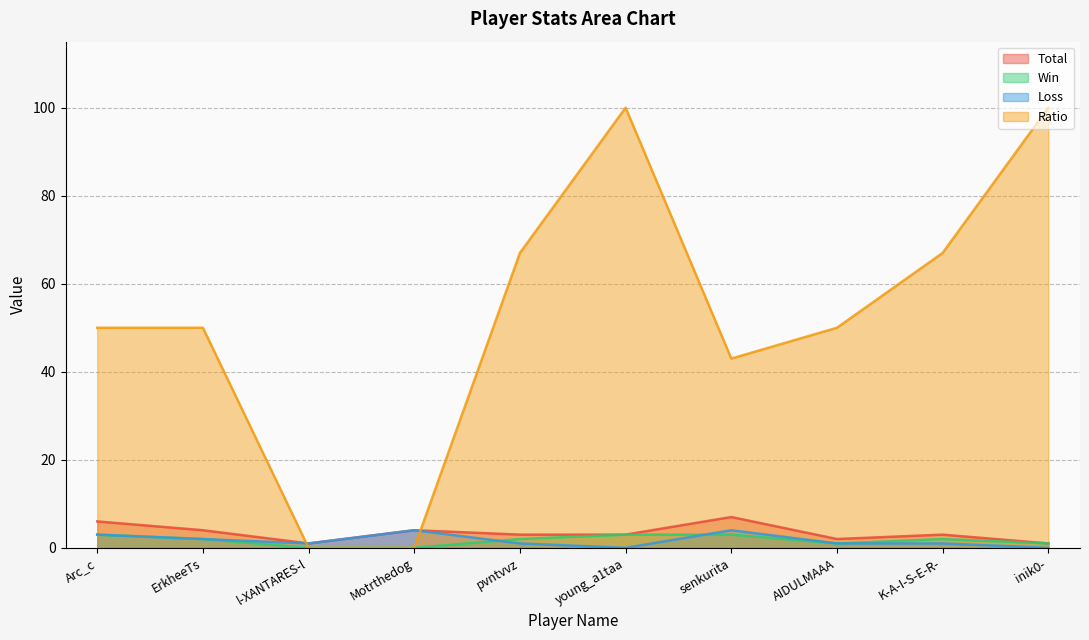

What position from the right is young_a1taa?

5